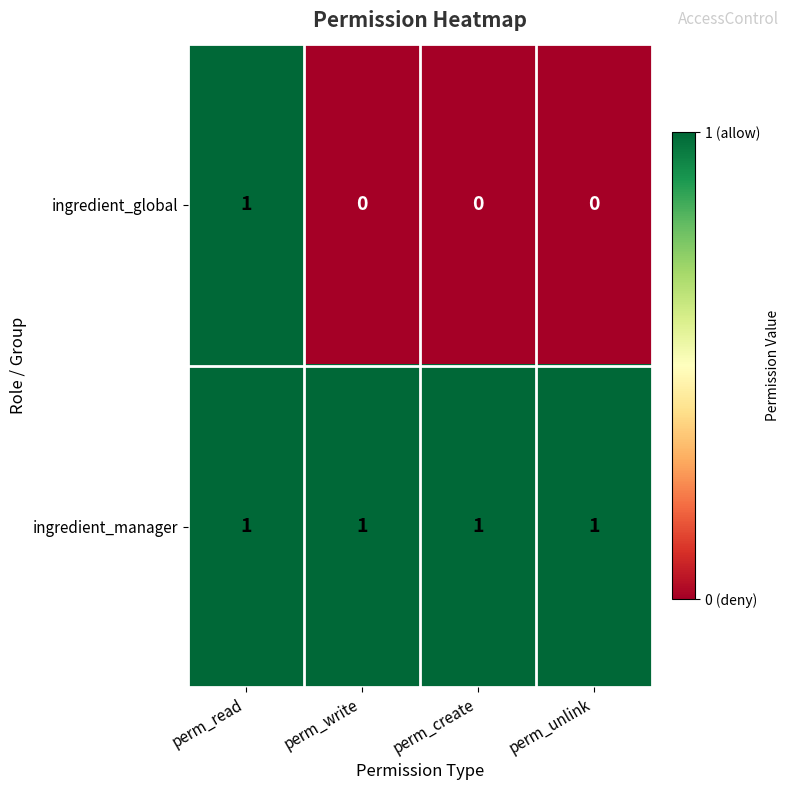

Rank the series at perm_write from lowest to highest value.

ingredient_global, ingredient_manager